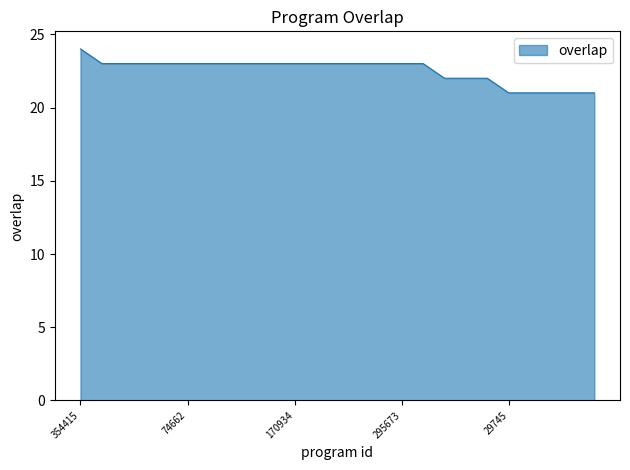

What is the minimum value shown in the chart?

21